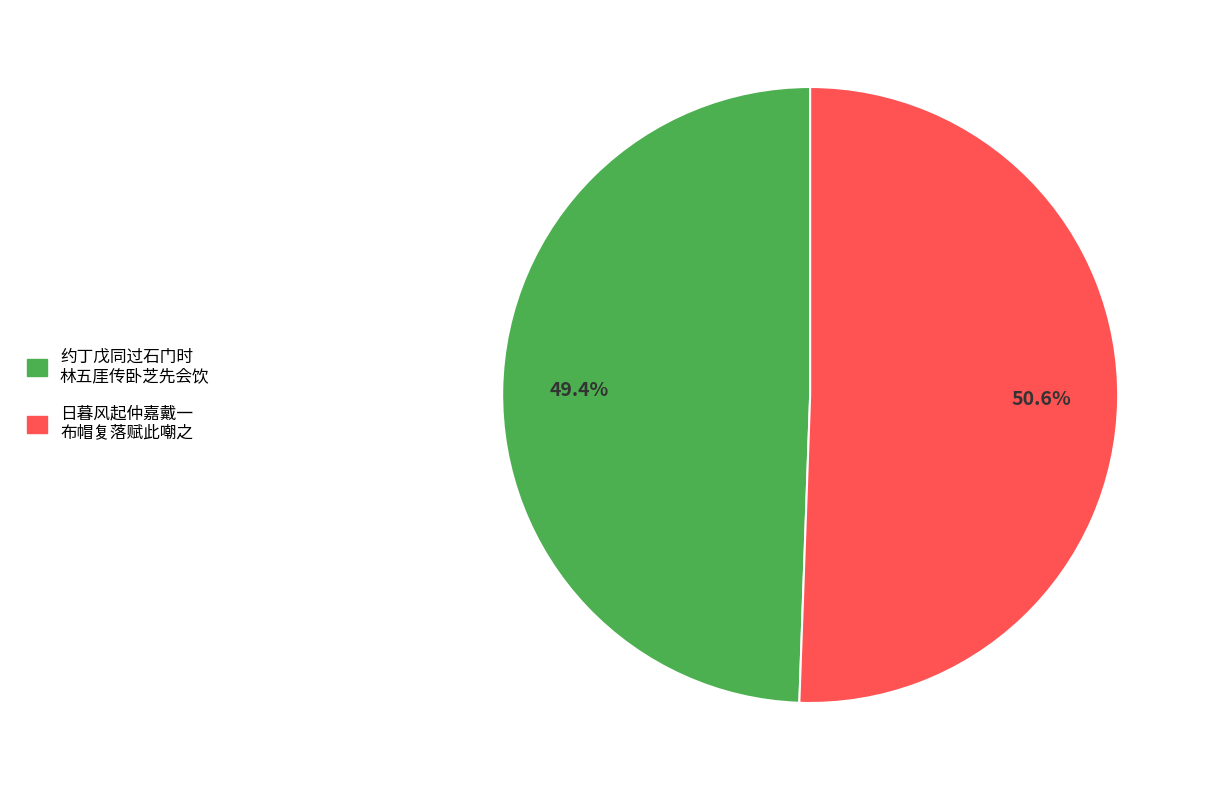

Count the number of slices in the pie.

2